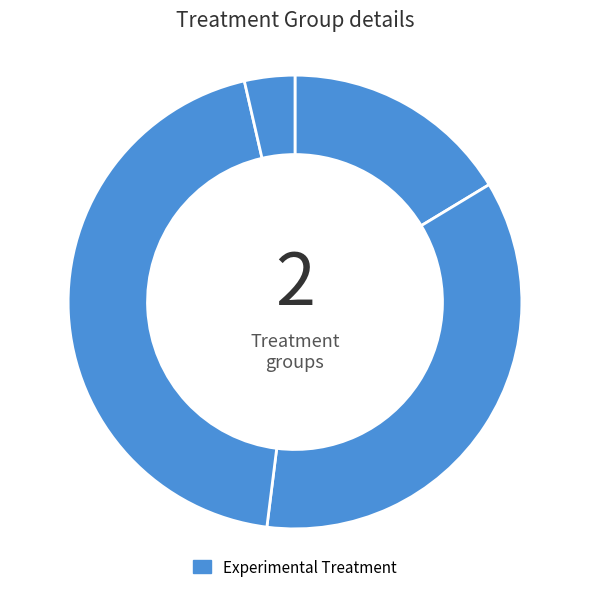

Is there a majority slice in this chart?

No